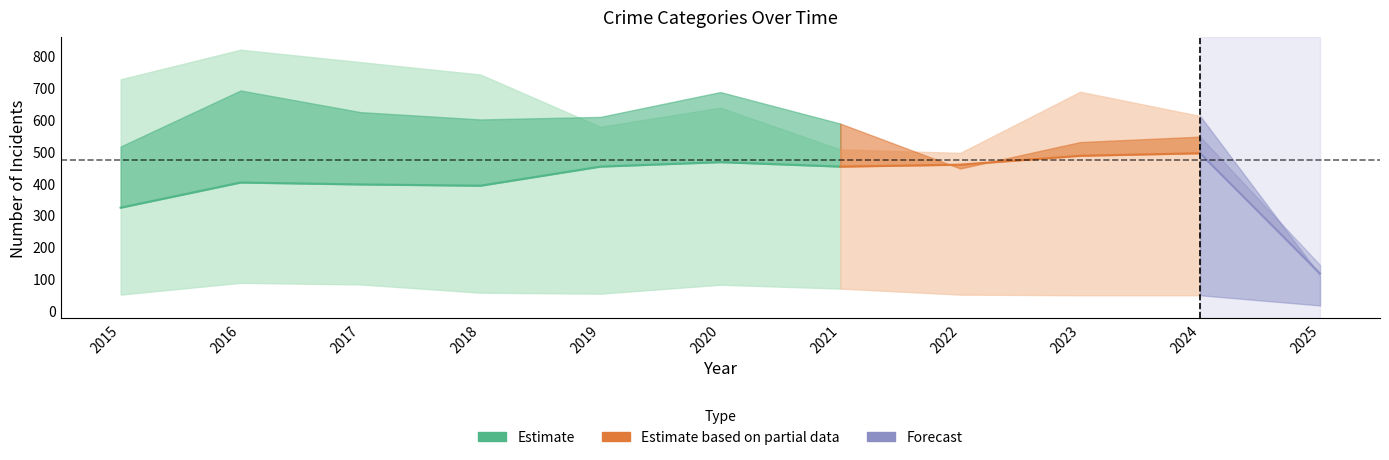

What is the total value across all series at 2021?

1695